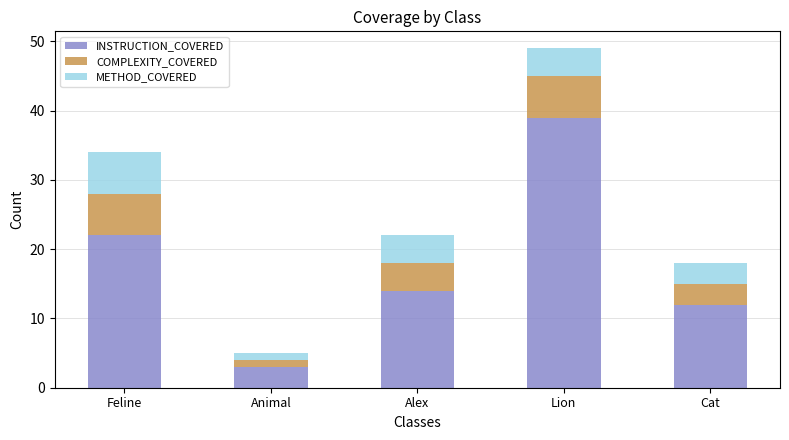

What is the total value across all series at Feline?

34